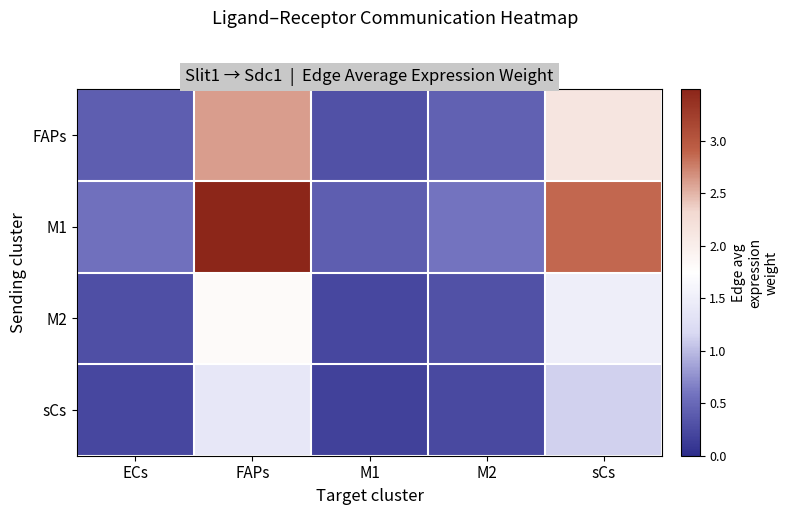

Which label corresponds to the smallest value in the chart?

M1